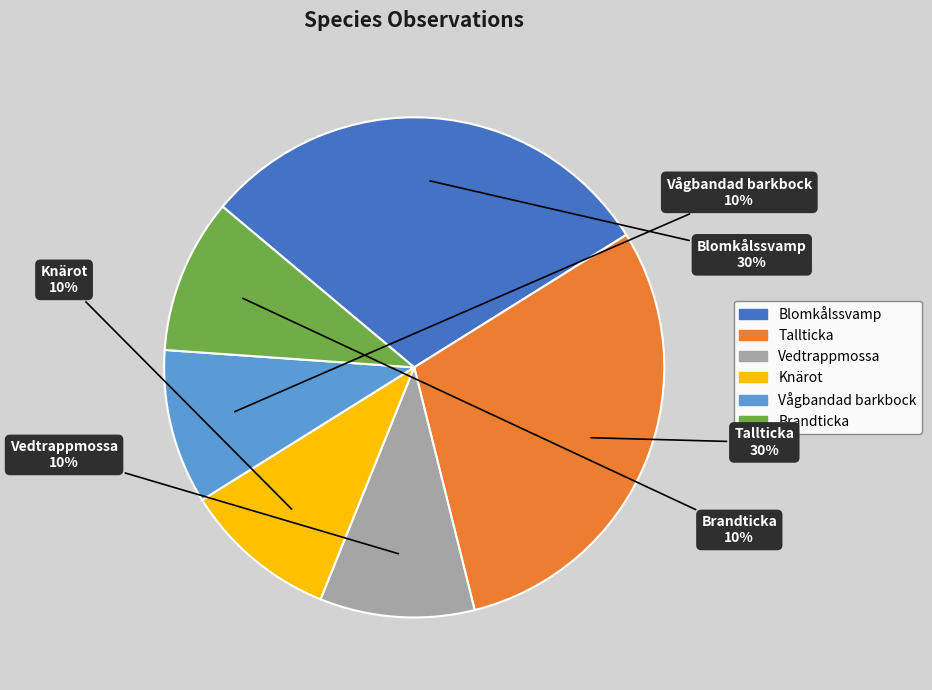

What percentage is the Blomkålssvamp slice, to the nearest percent?

30%